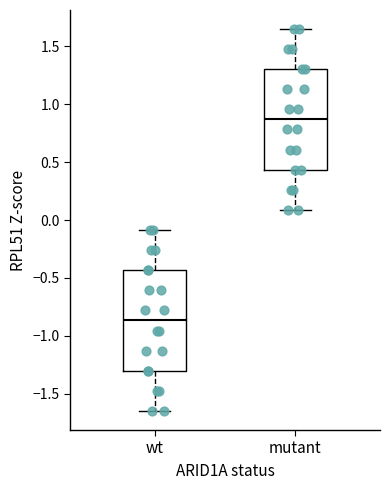

Which box has the highest median line?

mutant